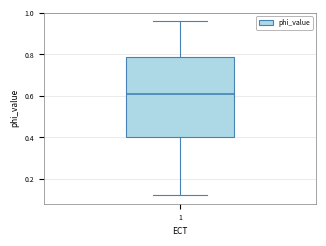

Transcribe this box plot: give where the median line is, the range the box spans, and where the two whiskers end, as read against the y-axis. The values are not printed on the chart, so give them approximately, as read against the axis.

median 0.62, box 0.40 to 0.78, whiskers 0.12 to 0.96